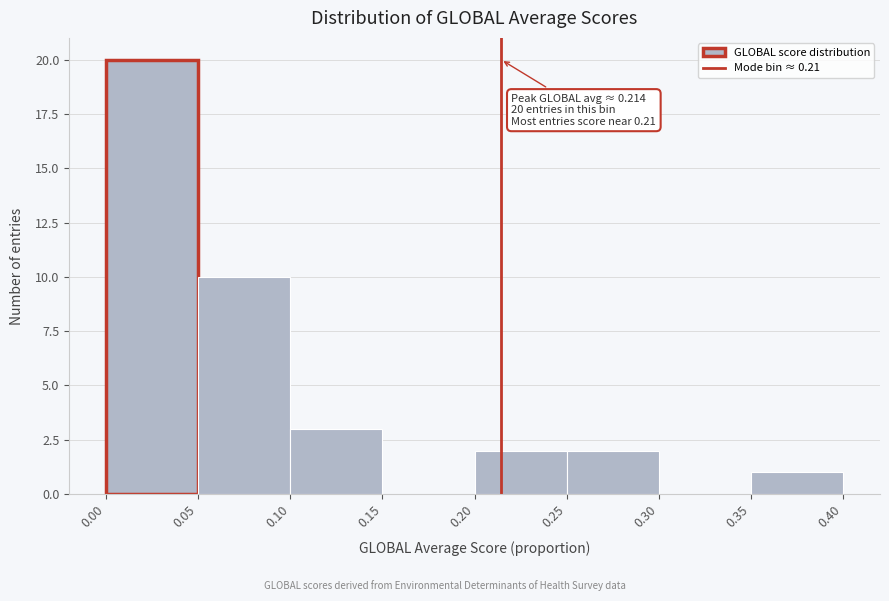

Over which range of the x-axis is the bar tallest?

0.00 to 0.05